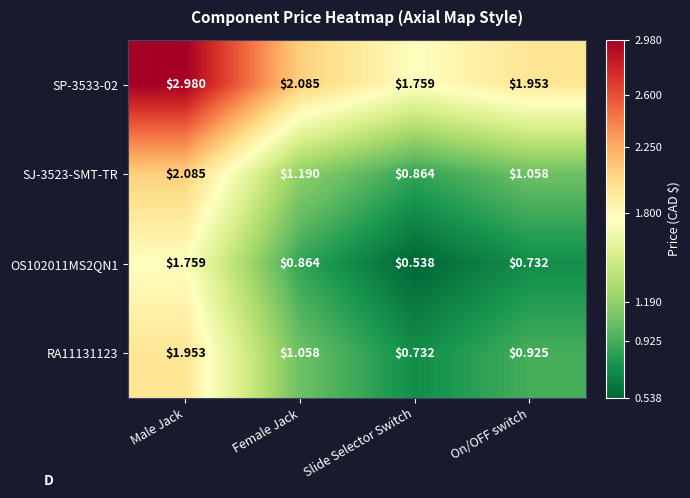

At which category is the sum across all series the highest?

Male Jack